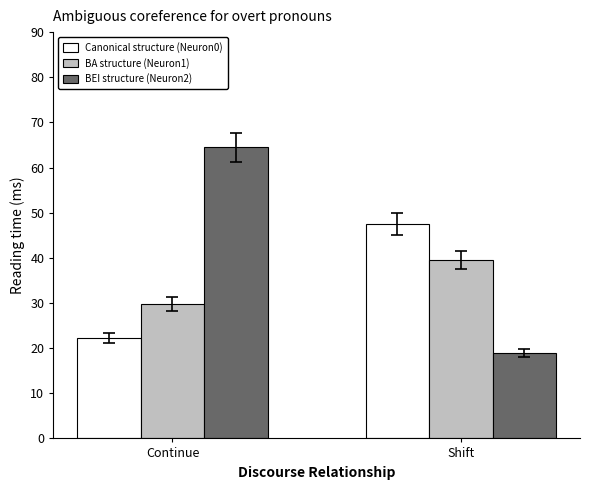

Which series has the widest spread of values?

BEI structure (Neuron2)